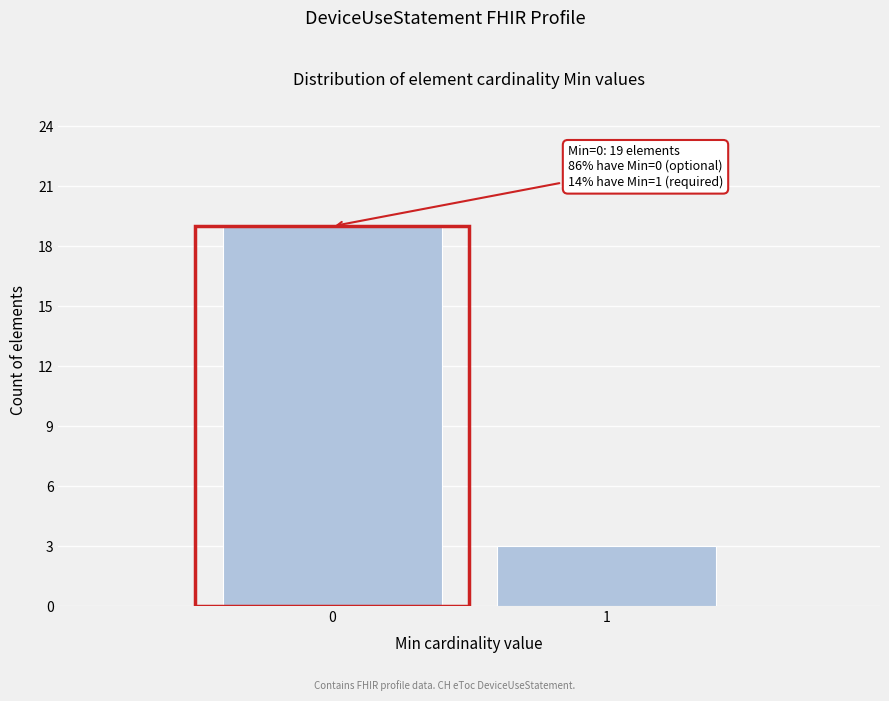

Reading right to left, transcribe all the data shown in this chart.

3	19